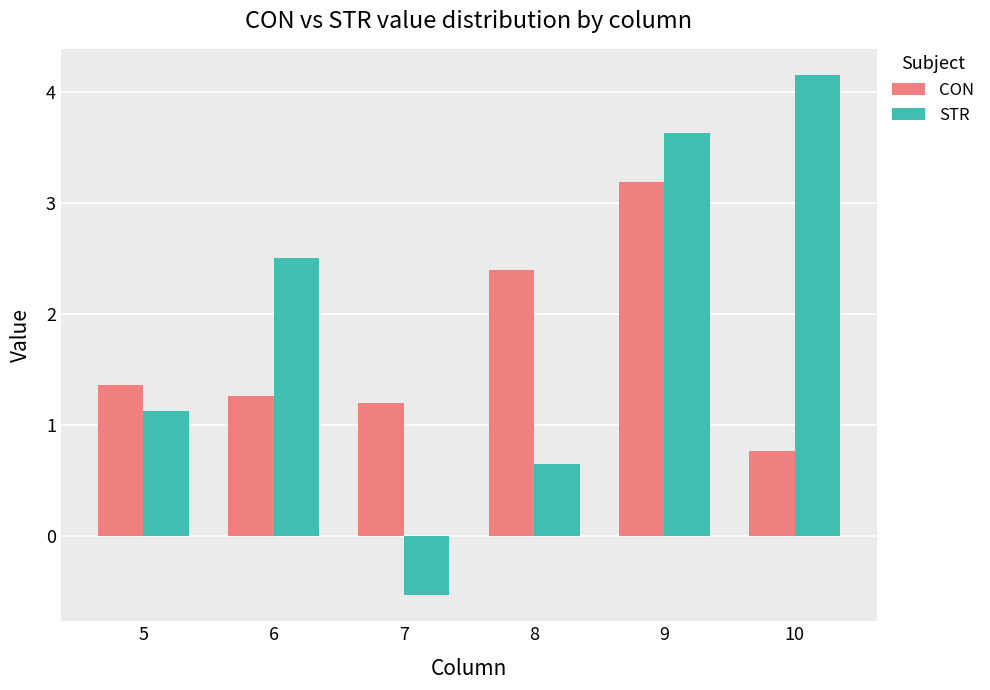

What is the greatest value displayed?

4.2